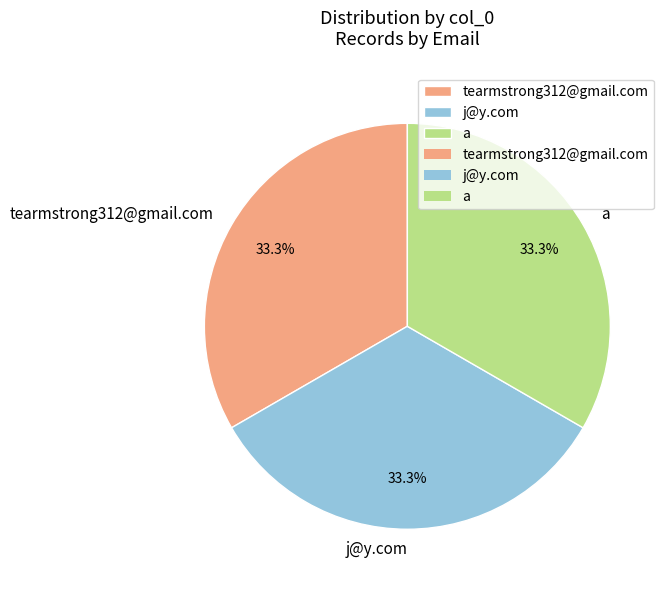

Combined, do tearmstrong312@gmail.com and j@y.com account for over 50%?

Yes